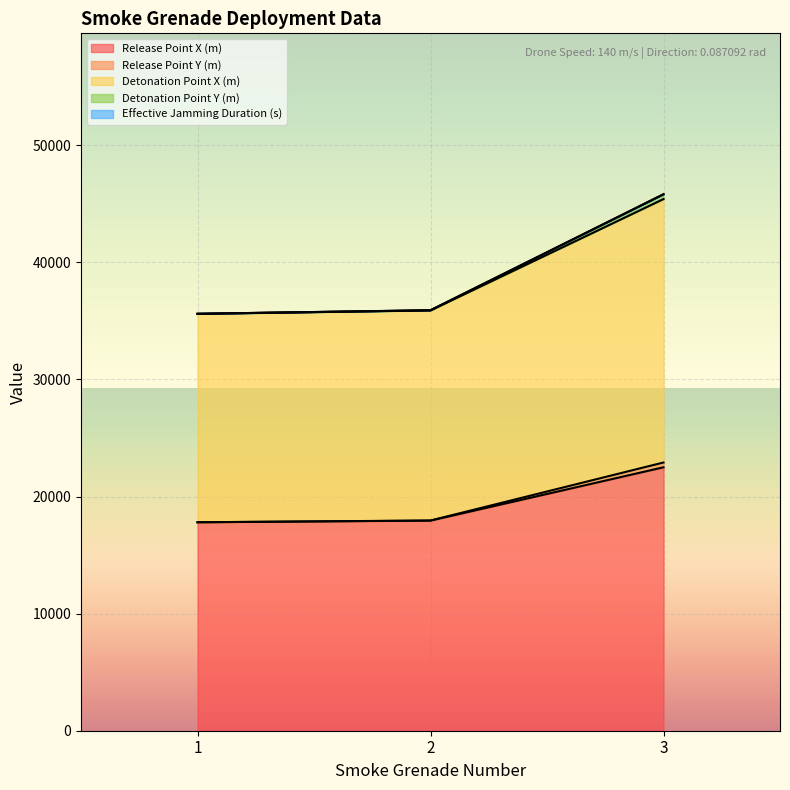

Which category has the lowest value in the Detonation Point X (m) series?

1